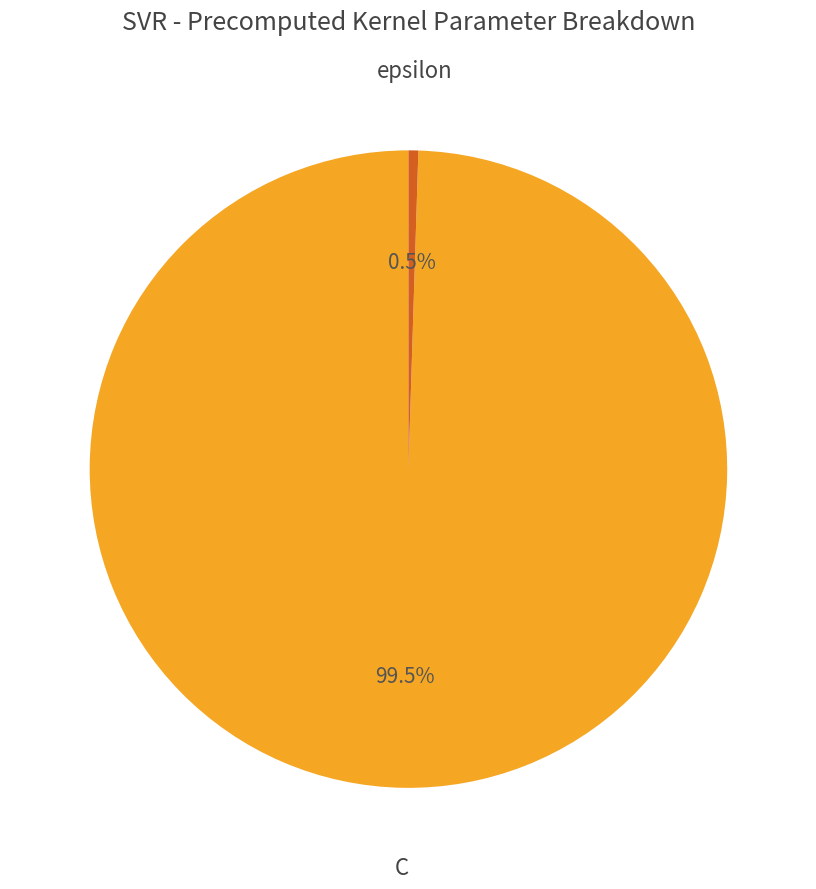

Is there any slice that represents more than half of the pie?

Yes